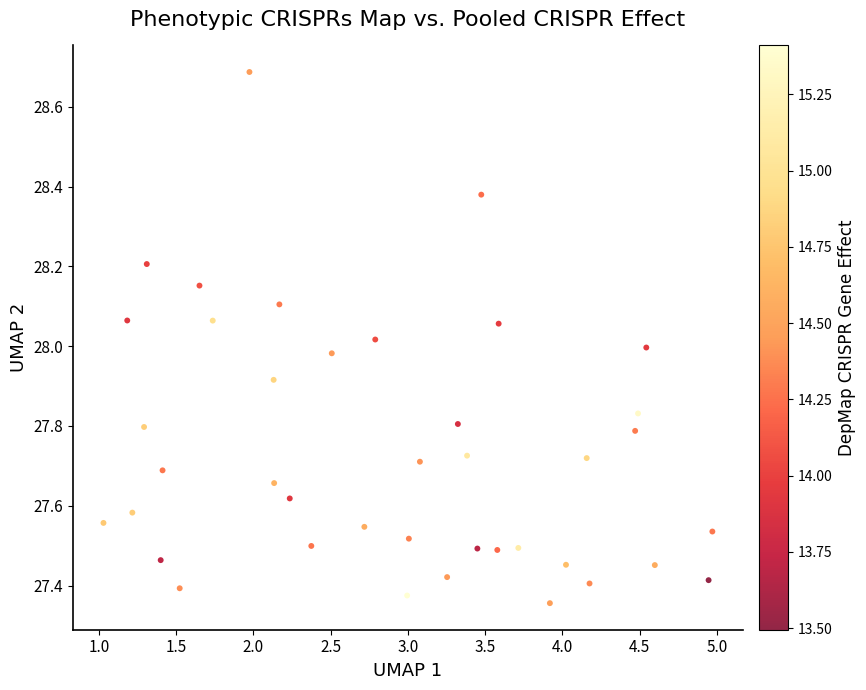

What is the range of Y values (max minus min)?

1.3